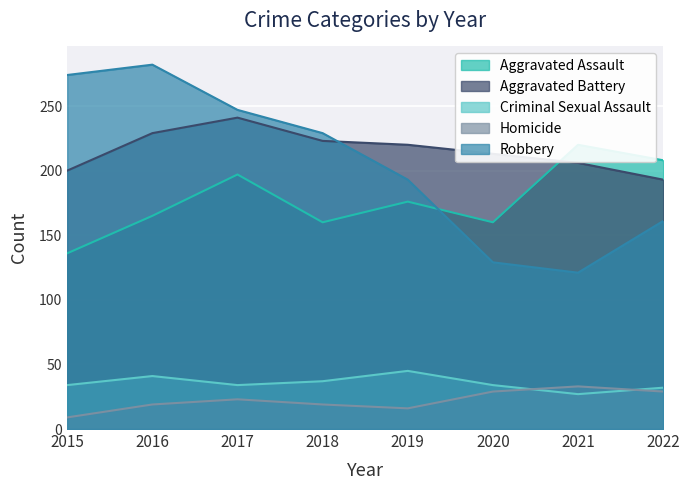

At which label does Homicide reach its peak?

2021